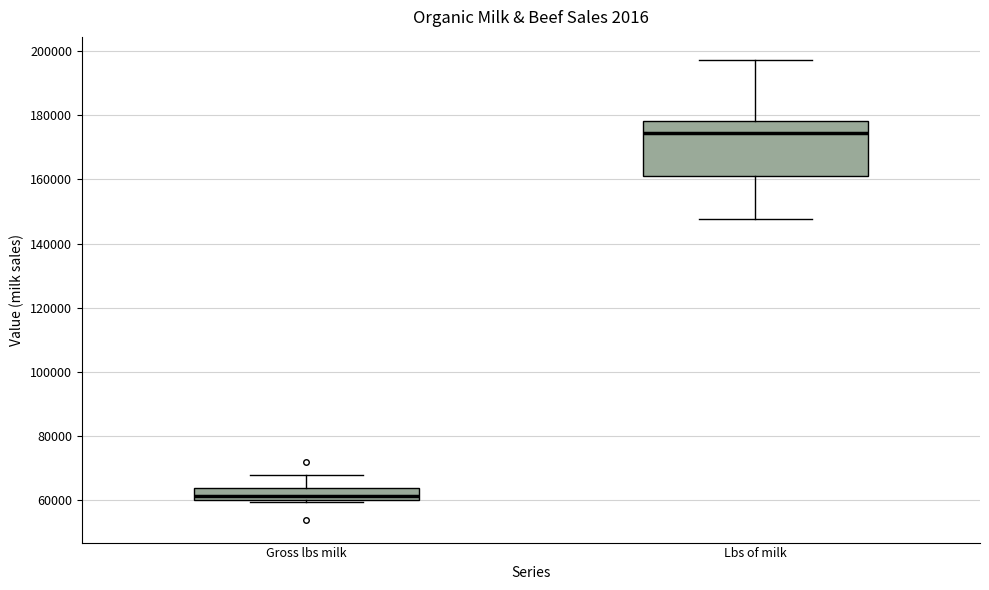

Reading left to right, transcribe this box plot: for each box, give where its median line is, the range the box spans, and where its two whiskers end, as read against the y-axis. The values are not printed on the chart, so give them approximately, as read against the axis.

Gross lbs milk: median 62000, box 60000 to 64000, whiskers 60000 (just below the box's lower edge) to 68000
Lbs of milk: median 174000, box 160000 to 178000, whiskers 148000 to 198000